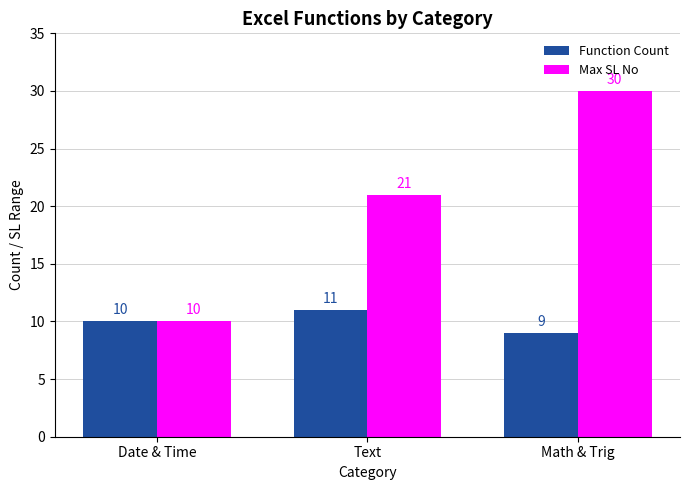

What is the approximate value of Max SL No at Text?

21